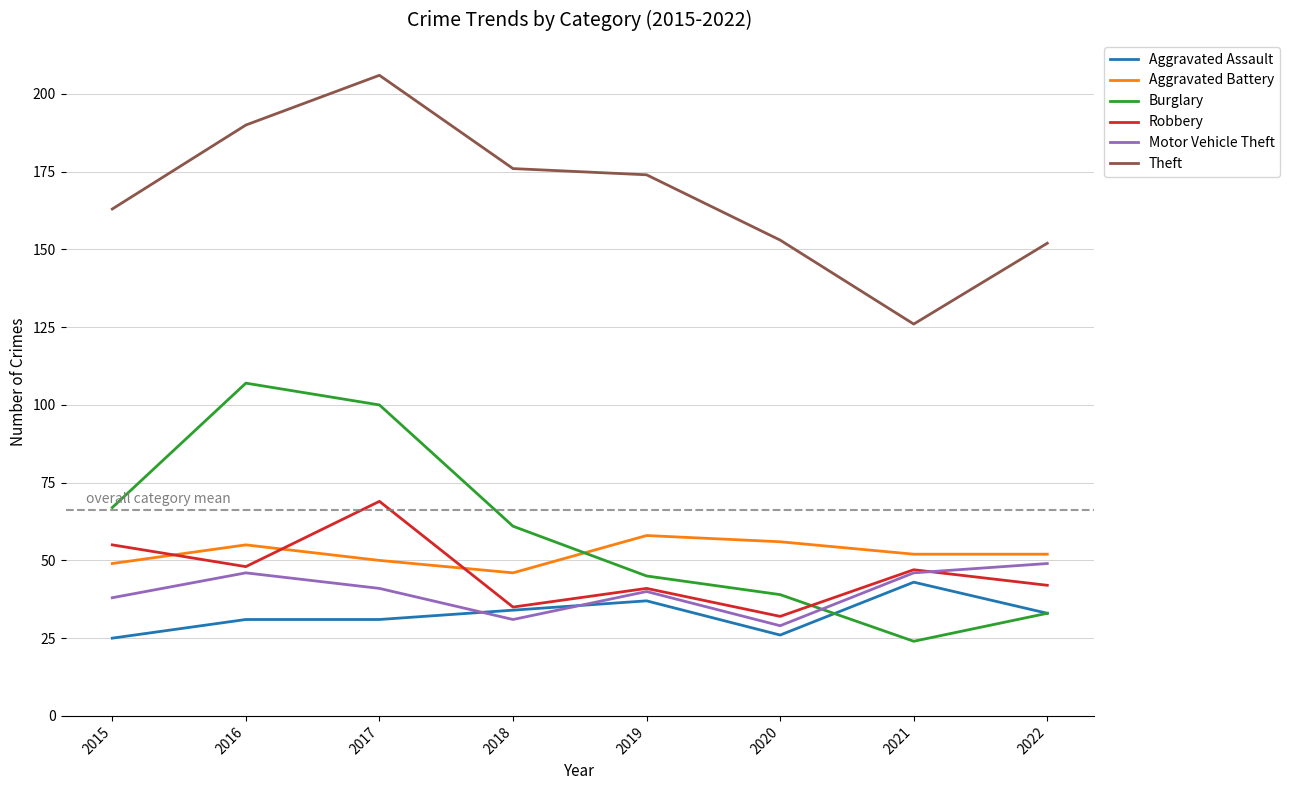

True or false: Theft and Aggravated Battery intersect in this chart.

False